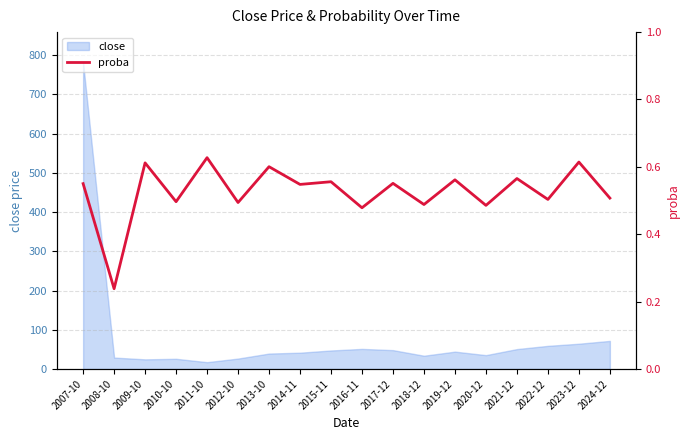

Where is close nearest to the value 399?

2024-12